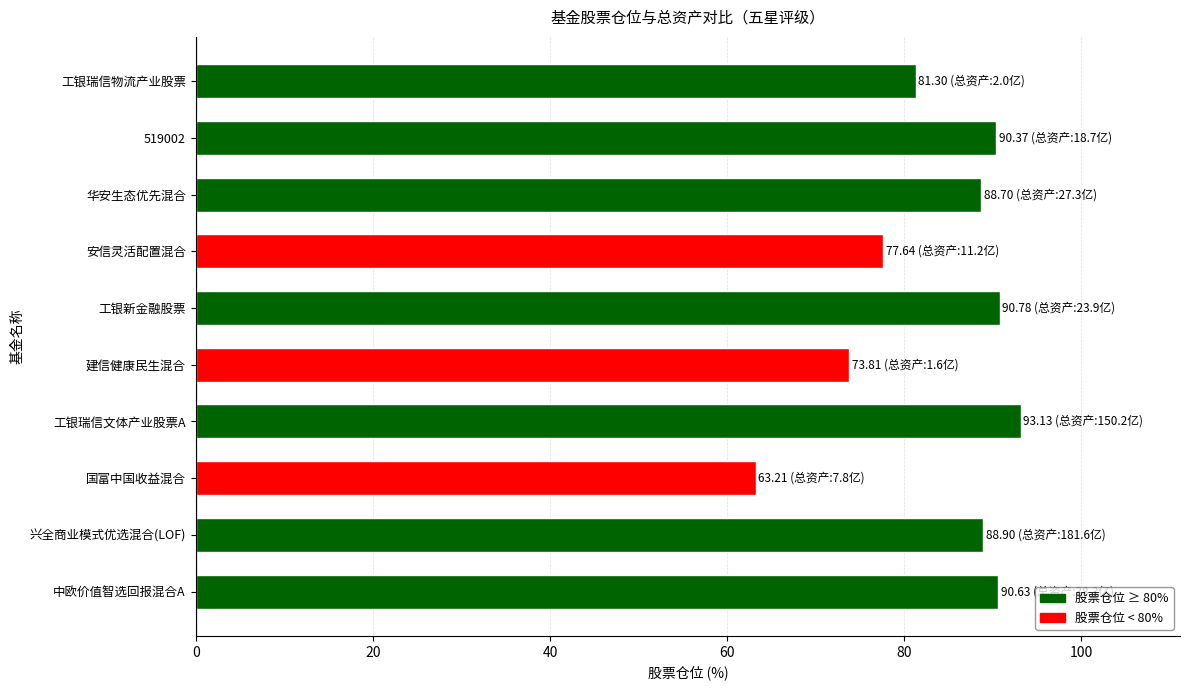

Is it true that the value at 国富中国收益混合 is 63.2?

True